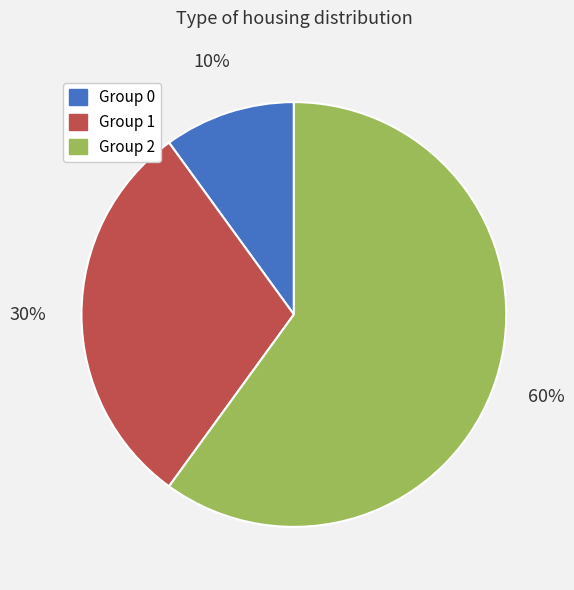

Combined, do Group 1 and Group 2 account for over 50%?

Yes